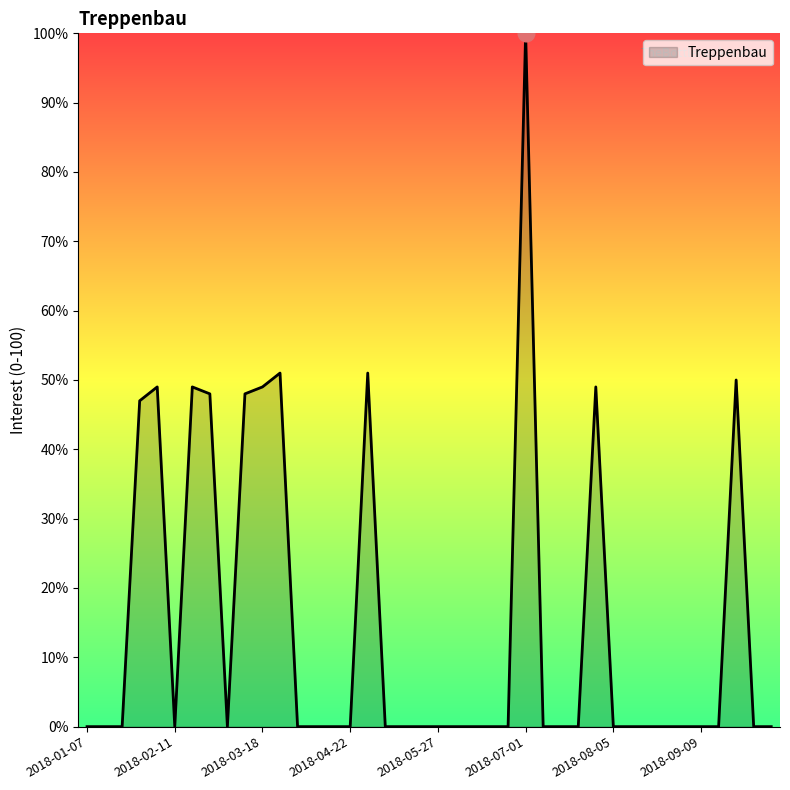

What is the maximum value shown in the chart?

100